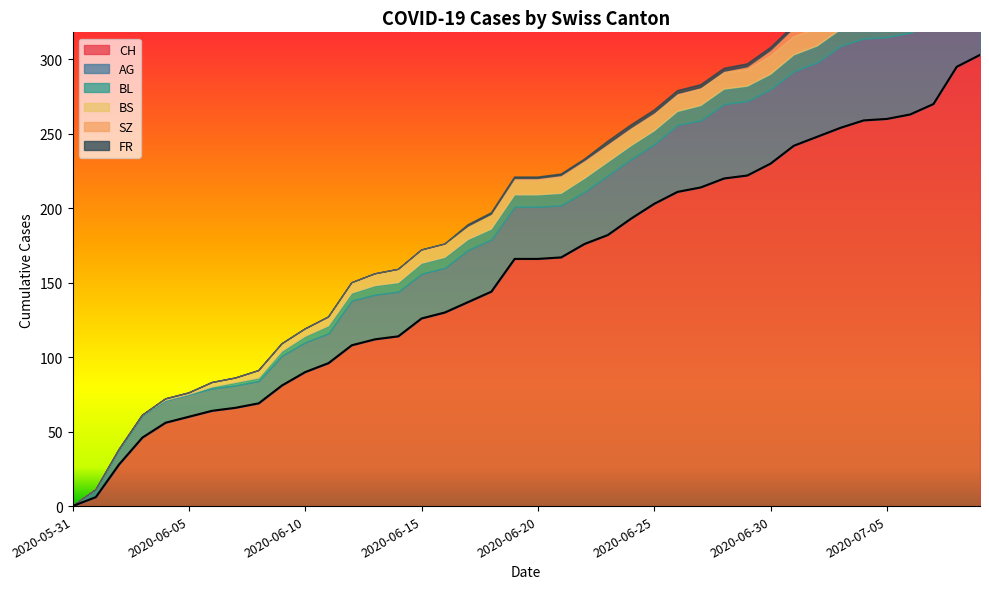

Does the chart display data point markers on the line(s)?

No